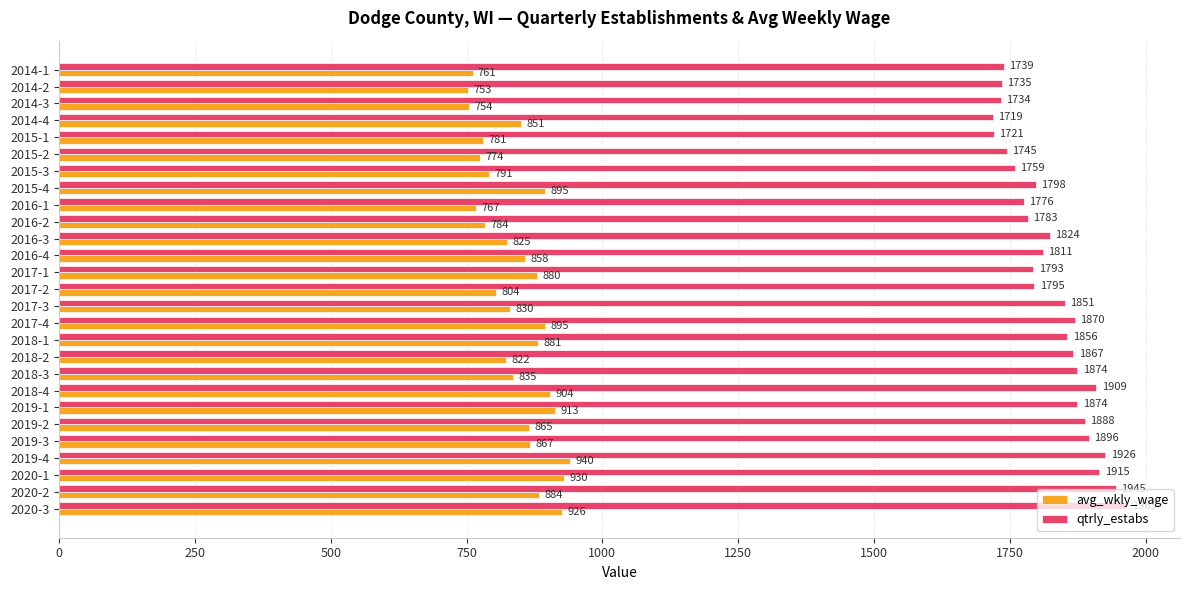

What is the minimum value shown in the chart?

753